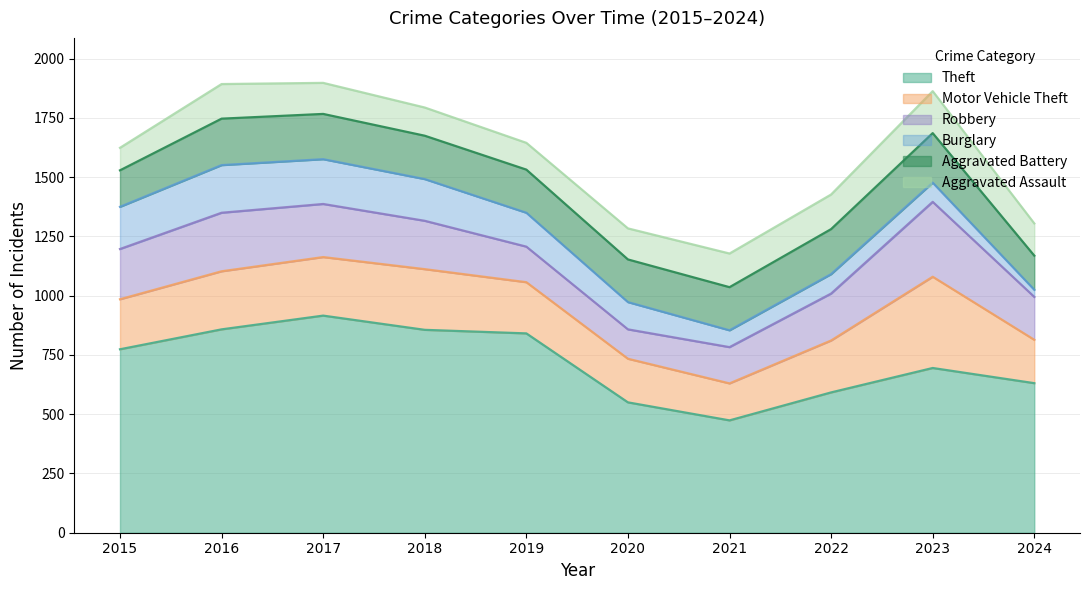

Which series has the largest total across all categories?

Theft